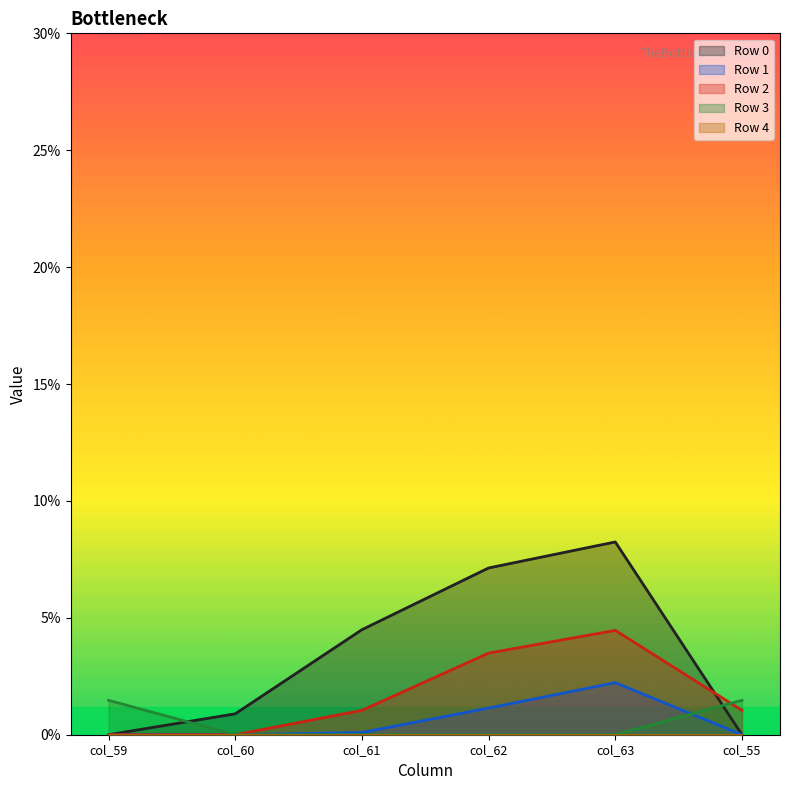

Which category has the highest value across all series?

col_63